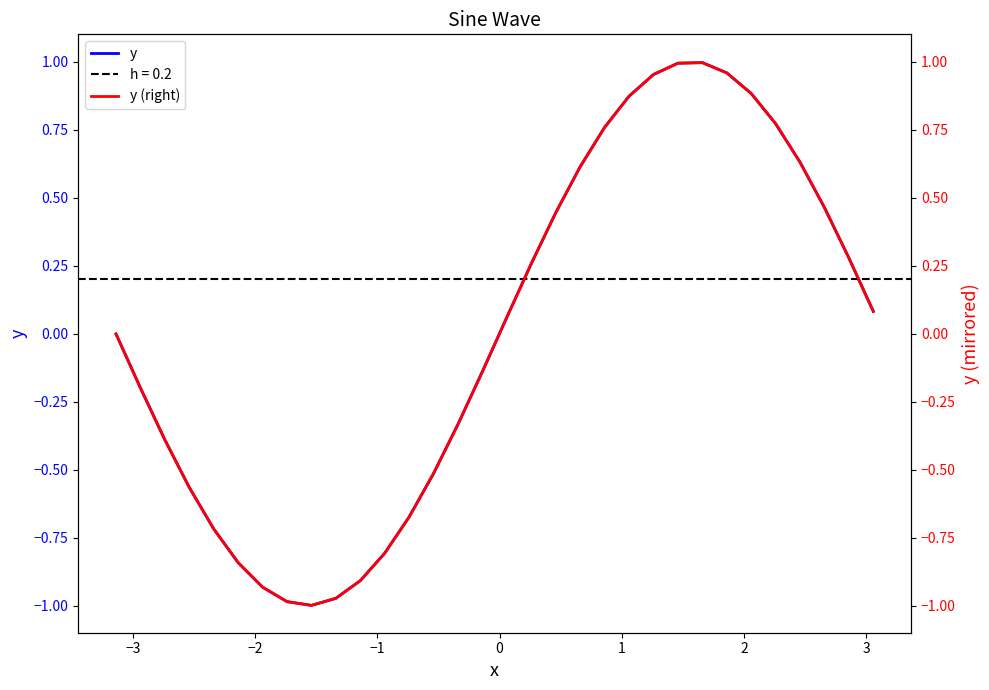

True or false: y and y (right) intersect in this chart.

False